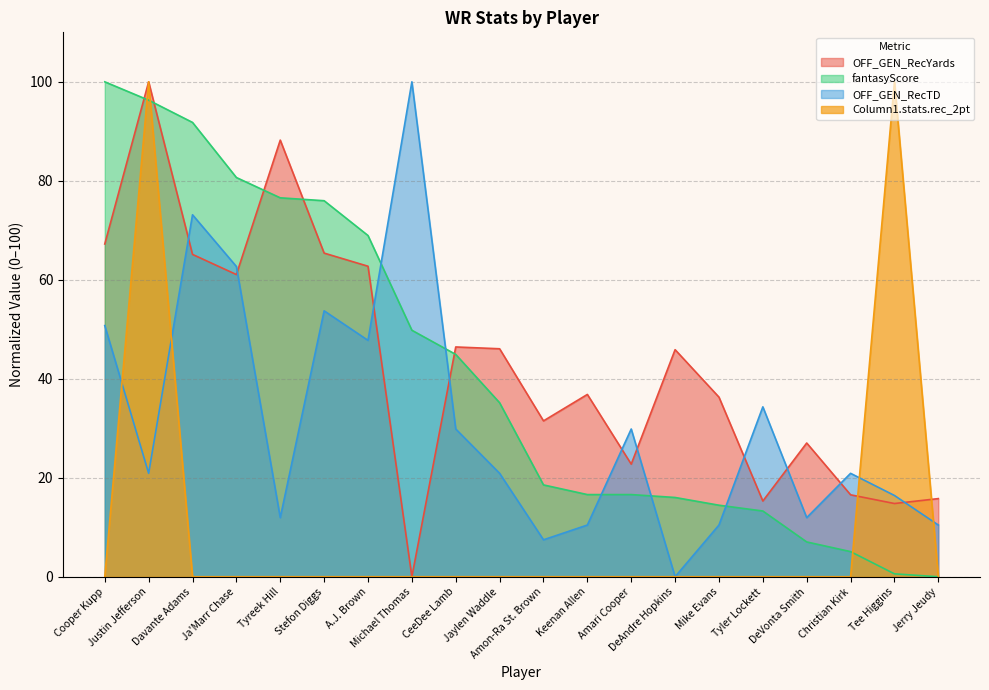

What is the greatest value displayed?

100.0